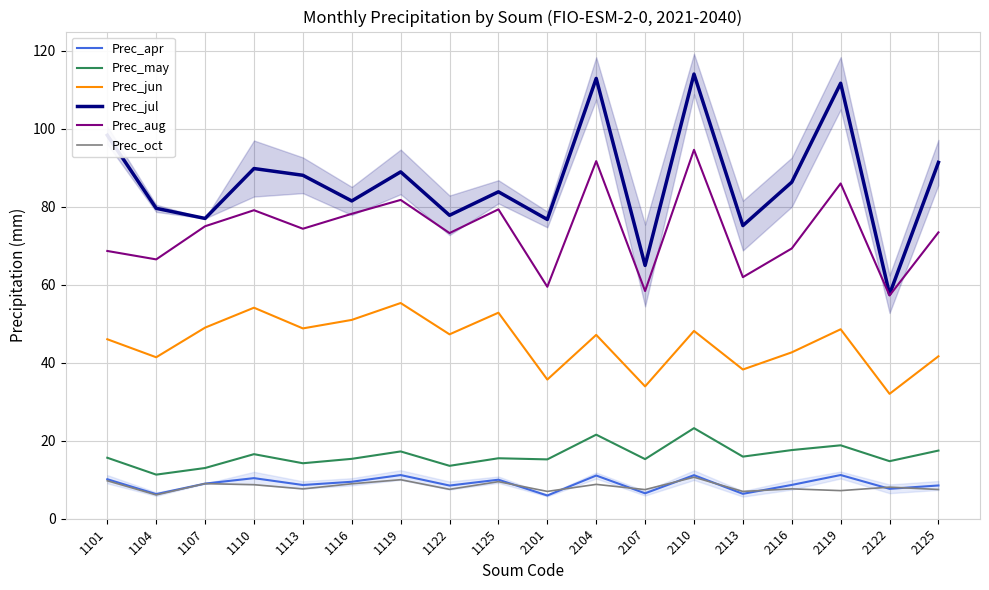

What is the difference between the highest and lowest values at 2113?

68.8